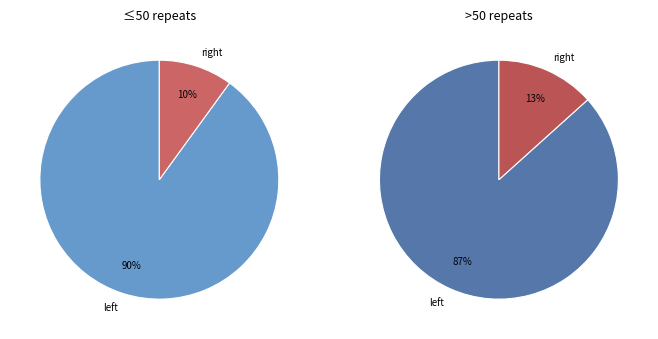

Rank the categories by value from highest to lowest.

left, right